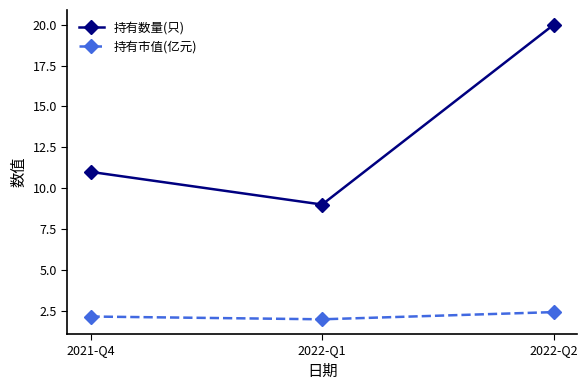

What is the label of the 3rd point from the left?

2022-Q2